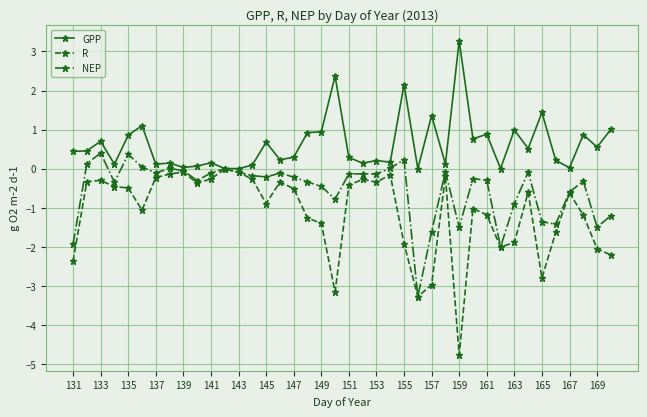

Which series has the largest range (max minus min)?

R